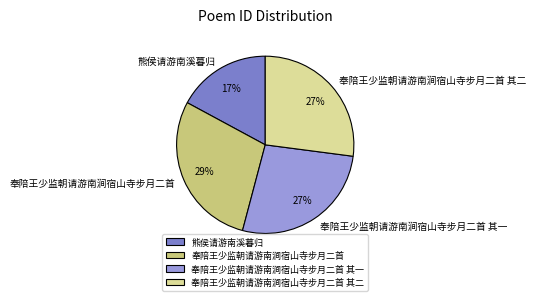

Is it true that 奉陪王少监朝请游南涧宿山寺步月二首 其二 is 17% of the pie?

False